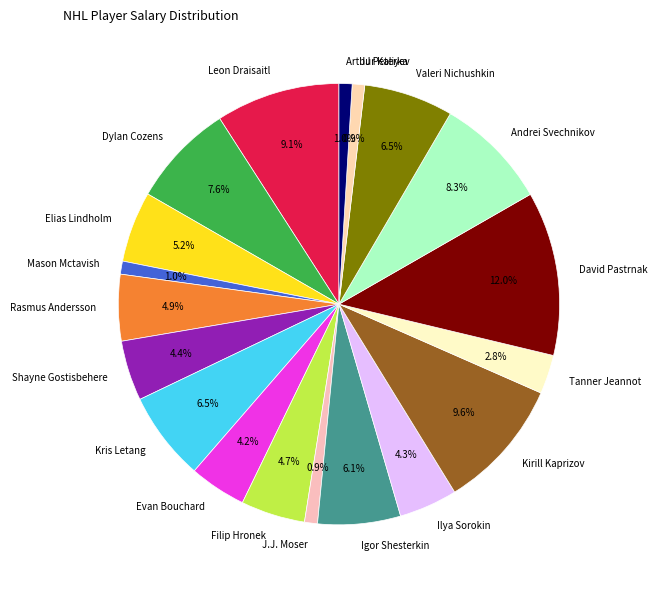

What is the ratio of the value at Rasmus Andersson to the value at Evan Bouchard?

1.2